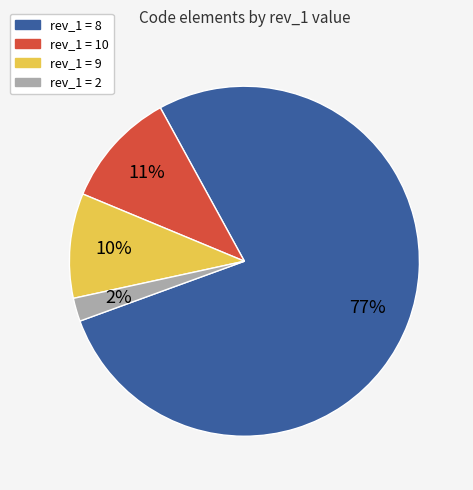

To the nearest percent, what is the average slice percentage?

25%